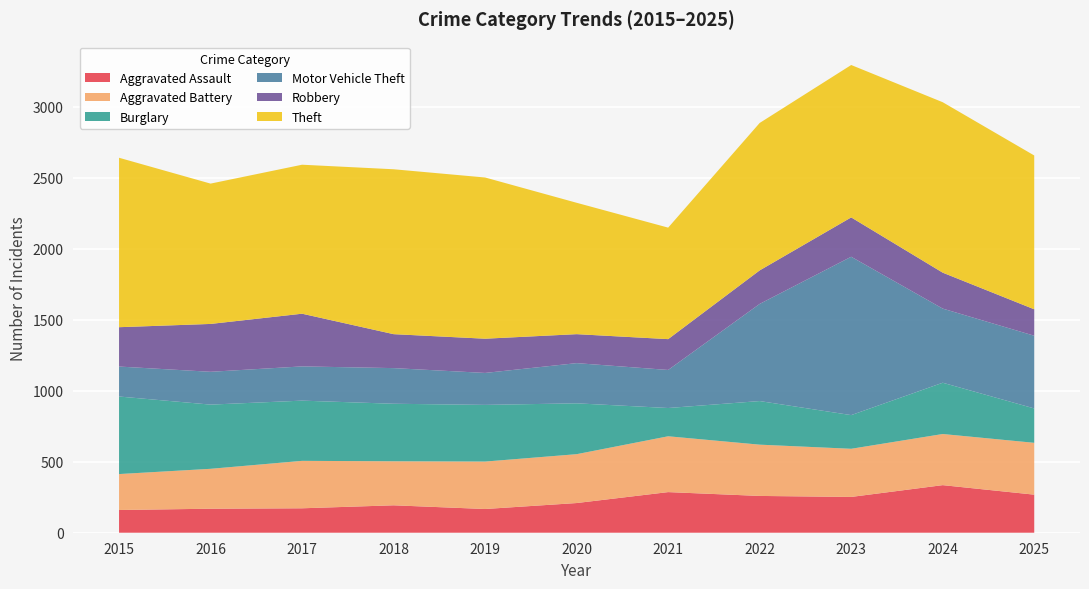

Reading left to right, extract all data points from this chart.

Aggravated Assault: 160	169	172	193	167	209	286	259	252	335	268
Aggravated Battery: 253	281	334	310	334	344	393	361	339	360	365
Burglary: 546	452	424	405	399	358	199	307	237	361	242
Motor Vehicle Theft: 211	231	241	251	225	283	268	684	1115	522	512
Robbery: 277	337	371	239	241	204	217	236	277	253	186
Theft: 1193	988	1049	1161	1135	925	785	1038	1073	1200	1083